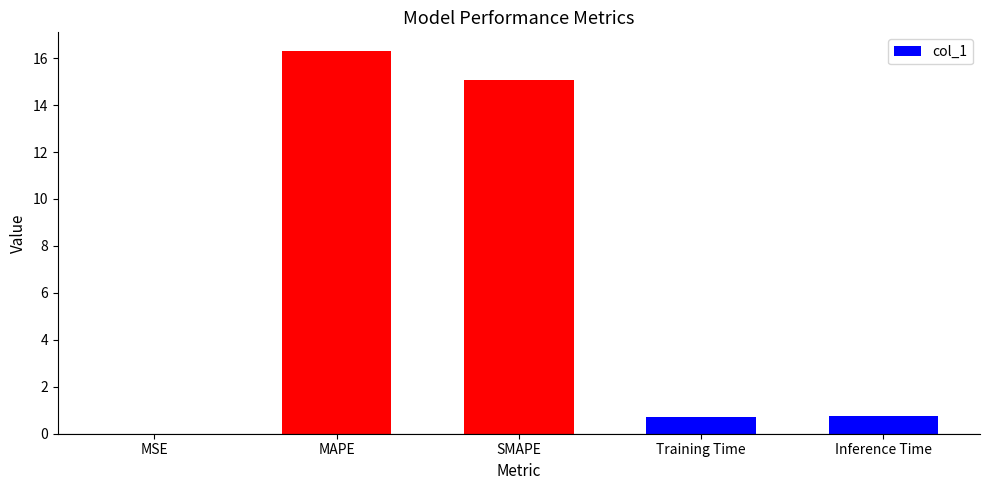

Which category has the highest value across all series?

MAPE